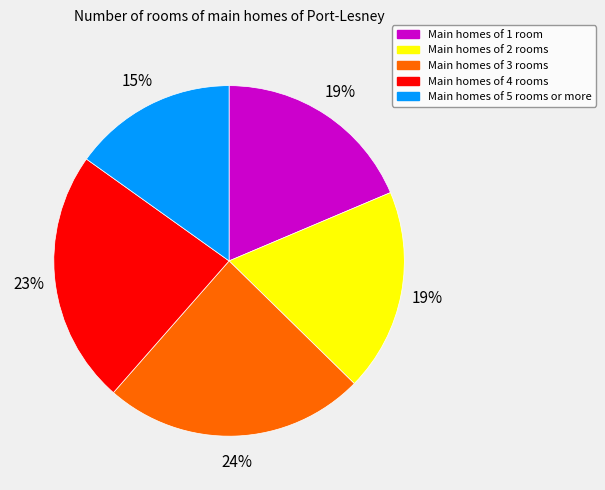

Which category has the smallest portion of the pie?

Main homes of 5 rooms or more